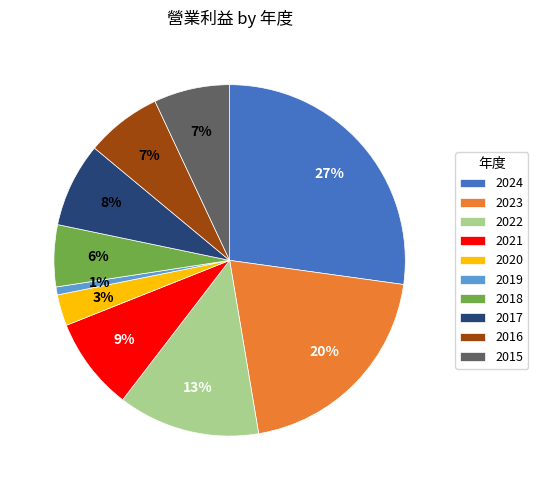

The 2023 slice represents 20% of the pie. True or false?

True